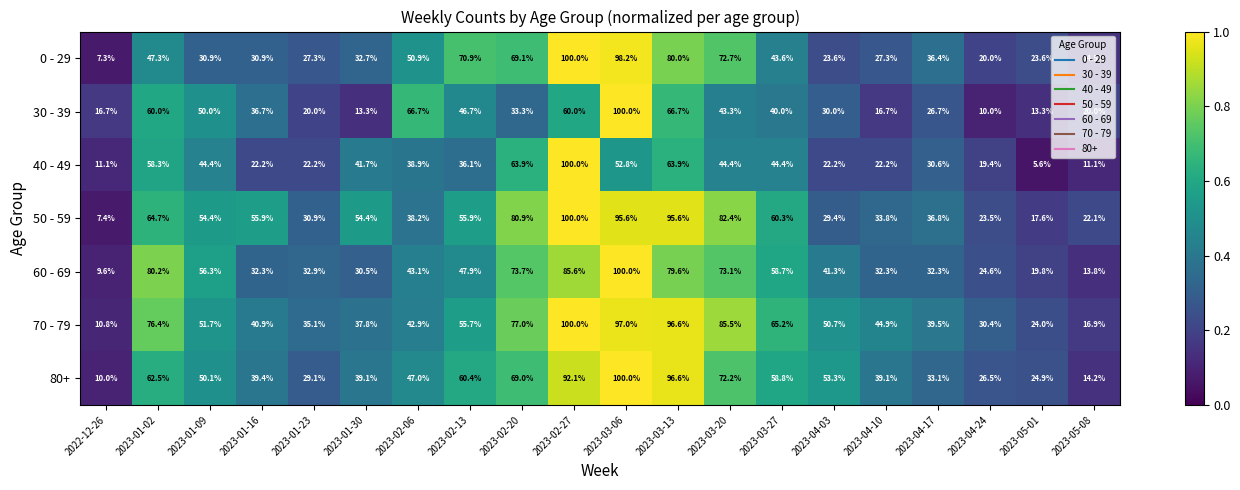

Which series has the largest total across all categories?

70 - 79